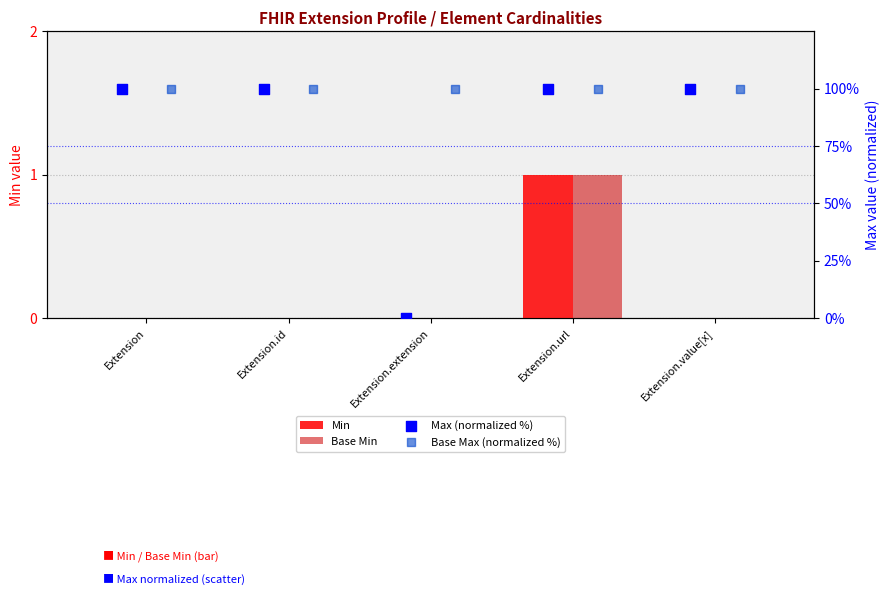

Which series reaches the minimum Y coordinate?

Min